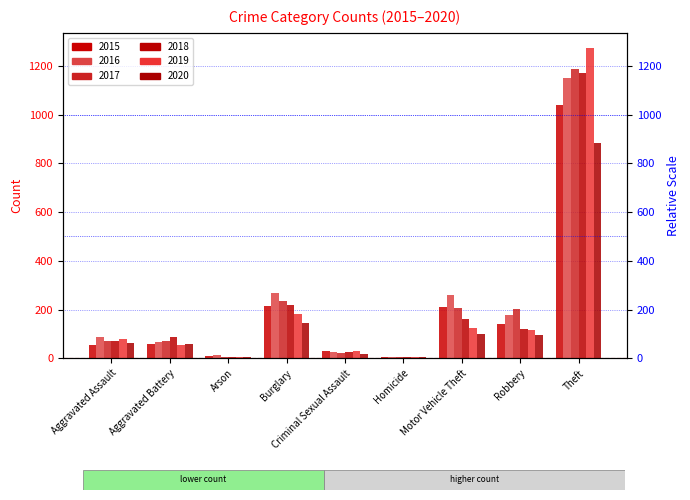

What is the difference between the second highest and second lowest values in the 2020 series?

139